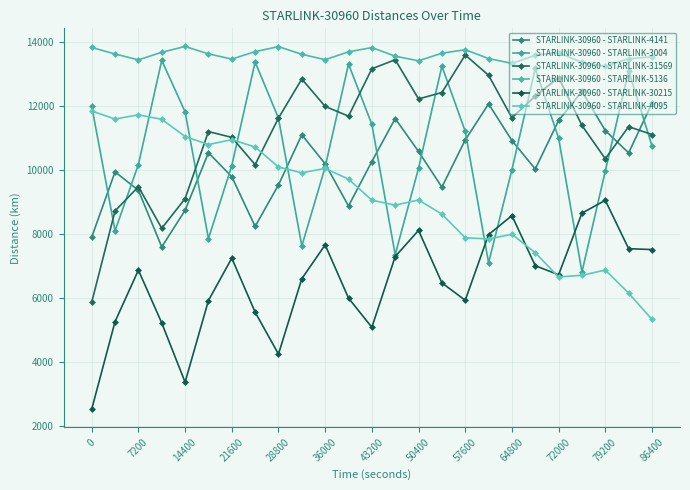

What is the minimum value for STARLINK-30960 - STARLINK-4095?

5334.8